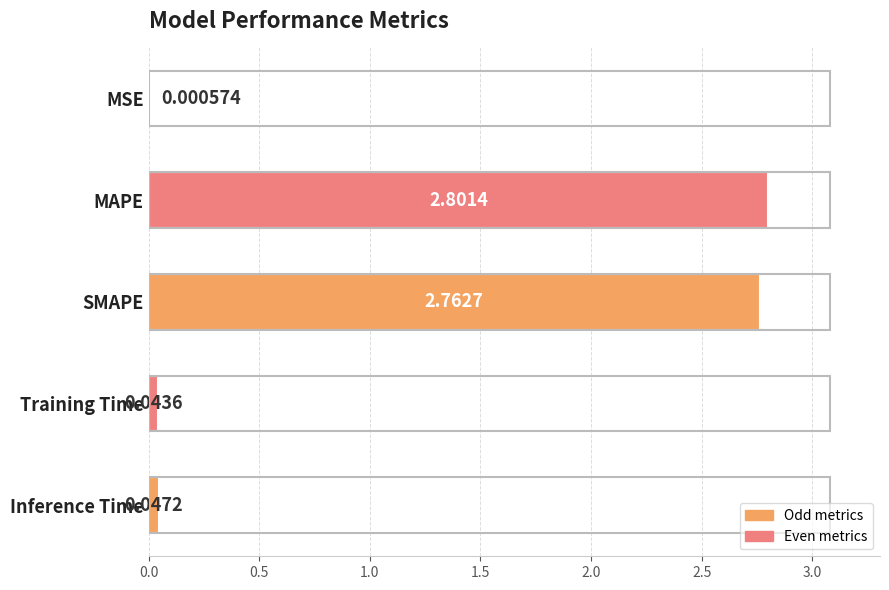

Which has a higher value, Training Time or SMAPE?

SMAPE